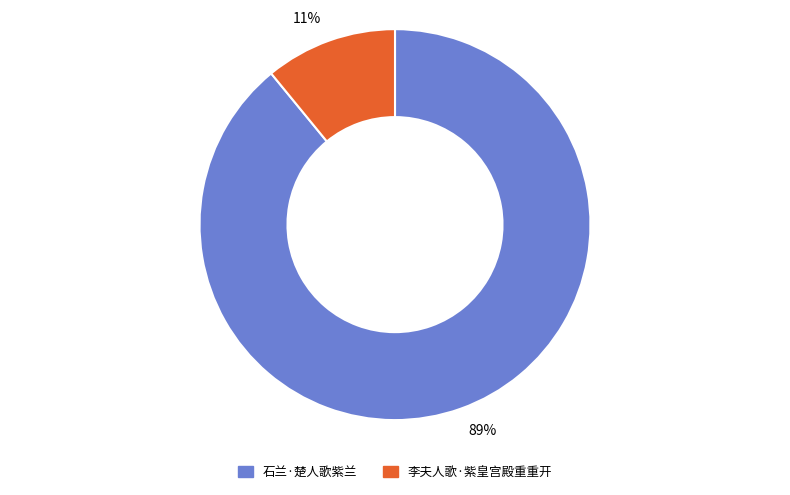

To the nearest percent, what percentage of the pie is 11%?

11%